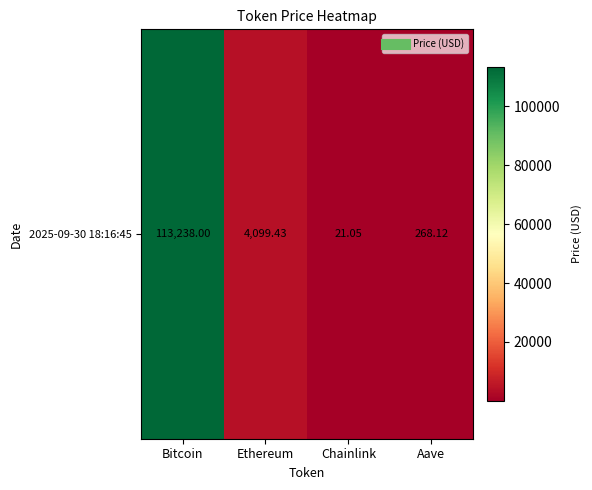

Between Bitcoin and Aave, which is larger?

Bitcoin